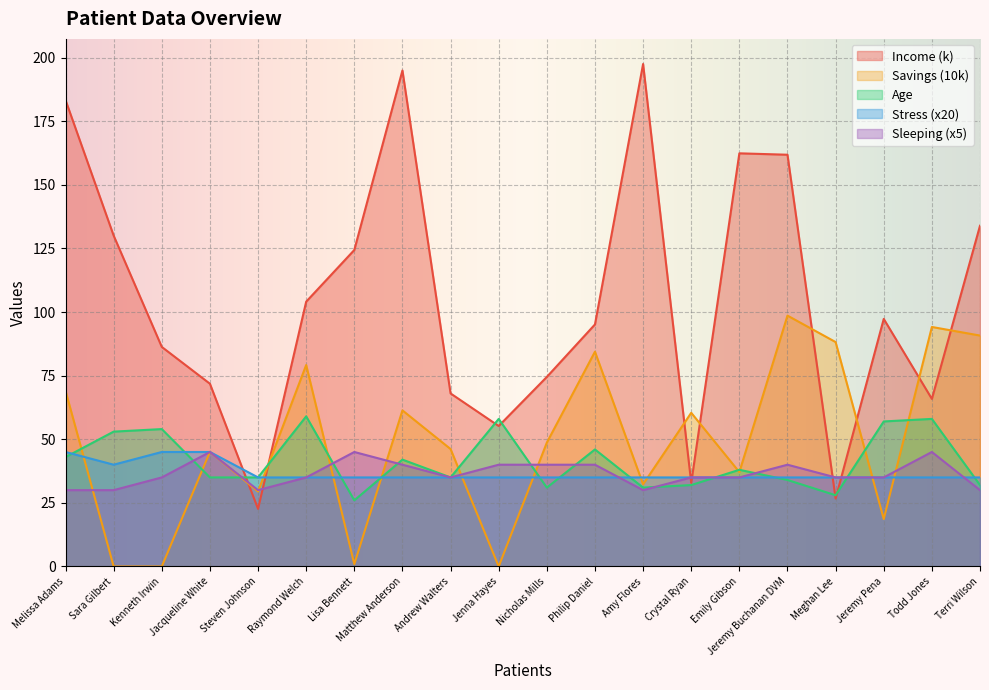

Where does the Age series first go above 38?

Melissa Adams